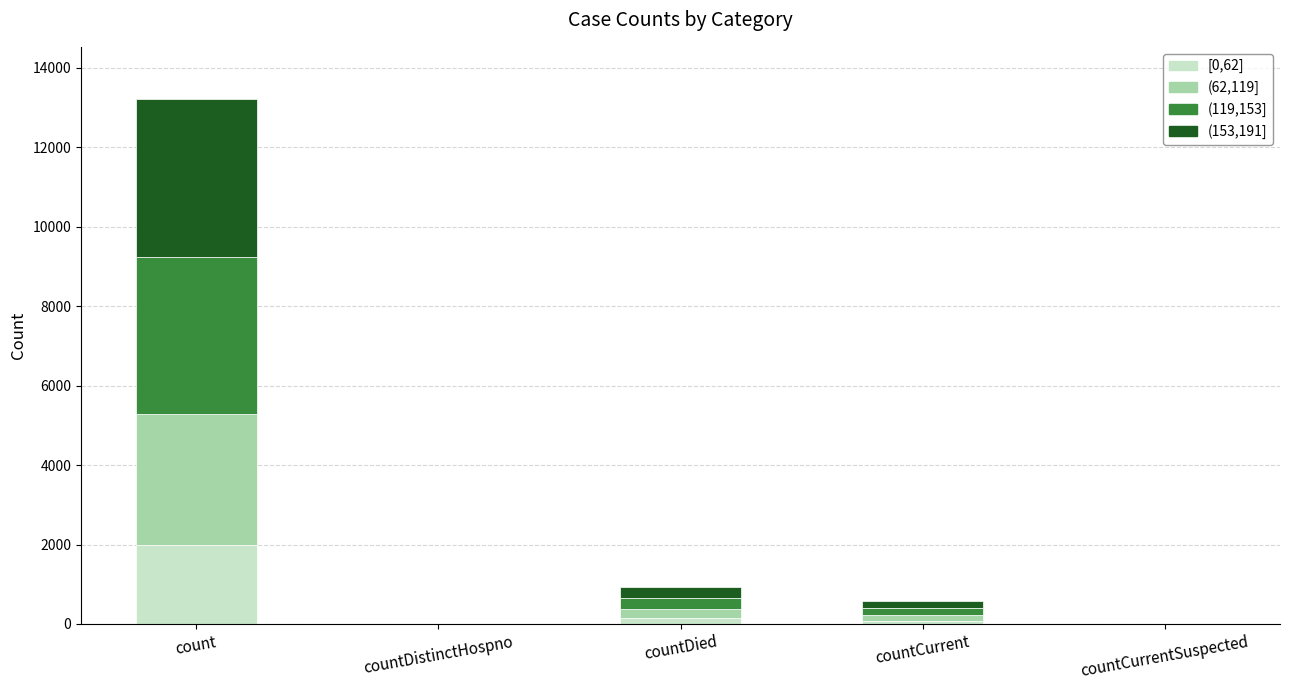

At which category is the sum across all series the highest?

count